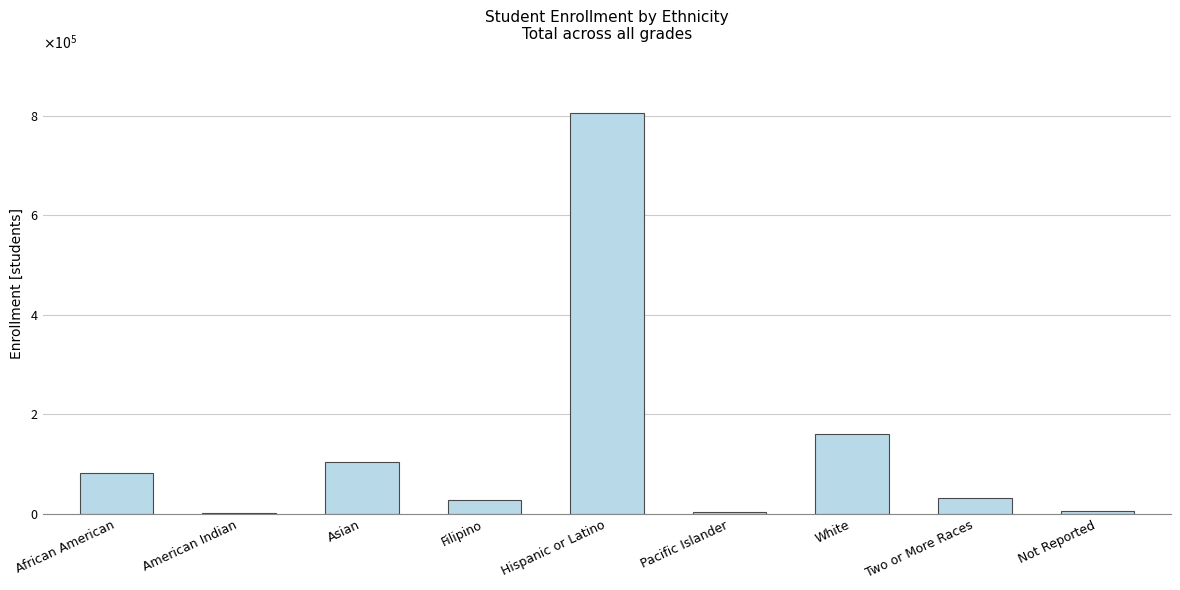

Rank the categories by value from highest to lowest.

Hispanic or Latino, White, Asian, African American, Two or More Races, Filipino, Not Reported, Pacific Islander, American Indian